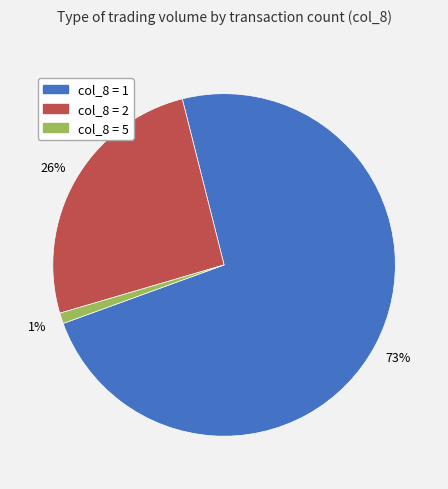

To the nearest percent, what is the difference between the largest and smallest slice percentages?

72%